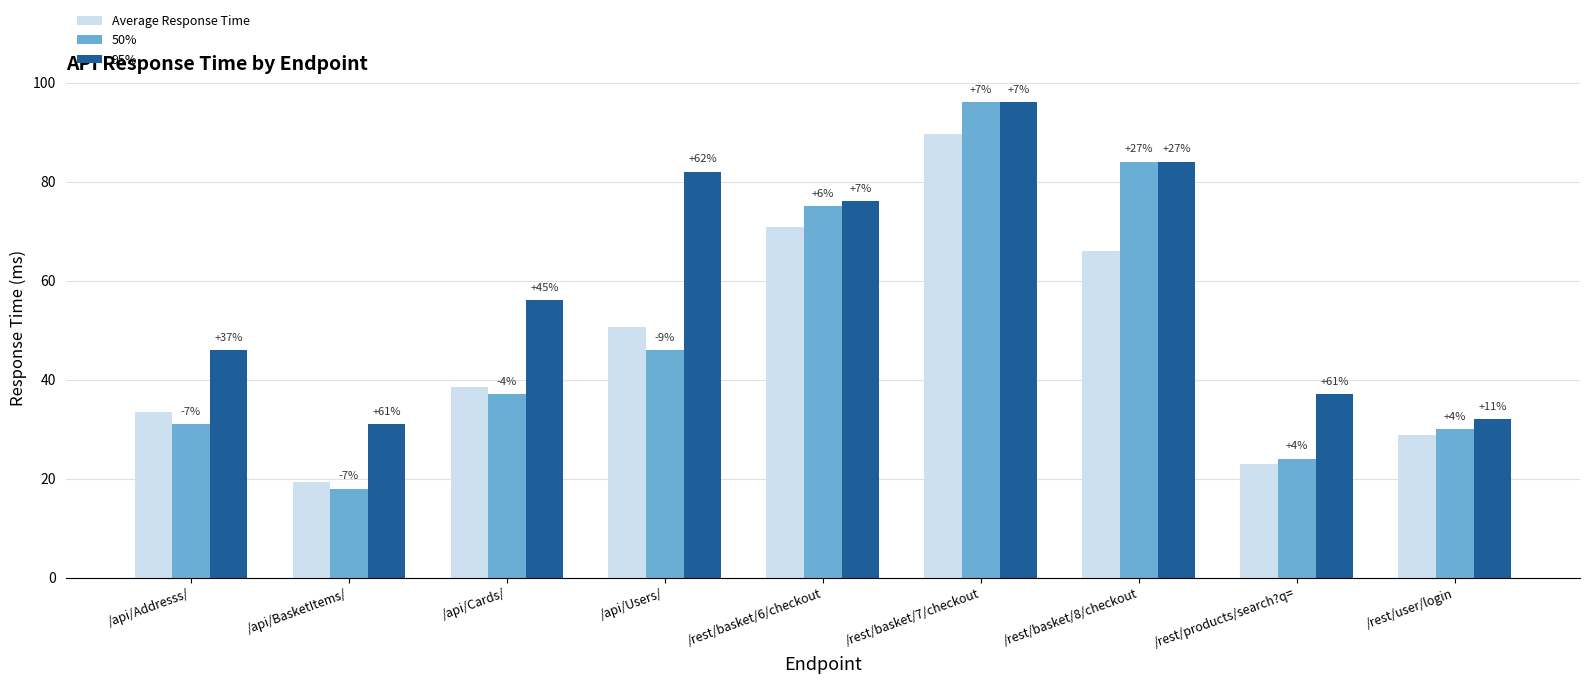

Is it true that Average Response Time equals 19.3 at /api/BasketItems/?

True